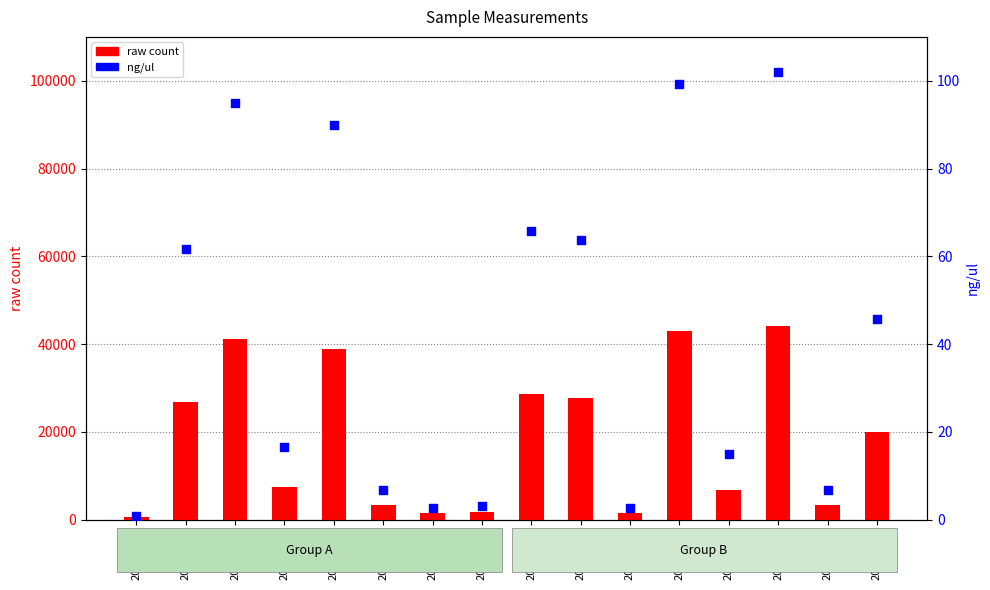

Which series contains the highest Y value?

raw count